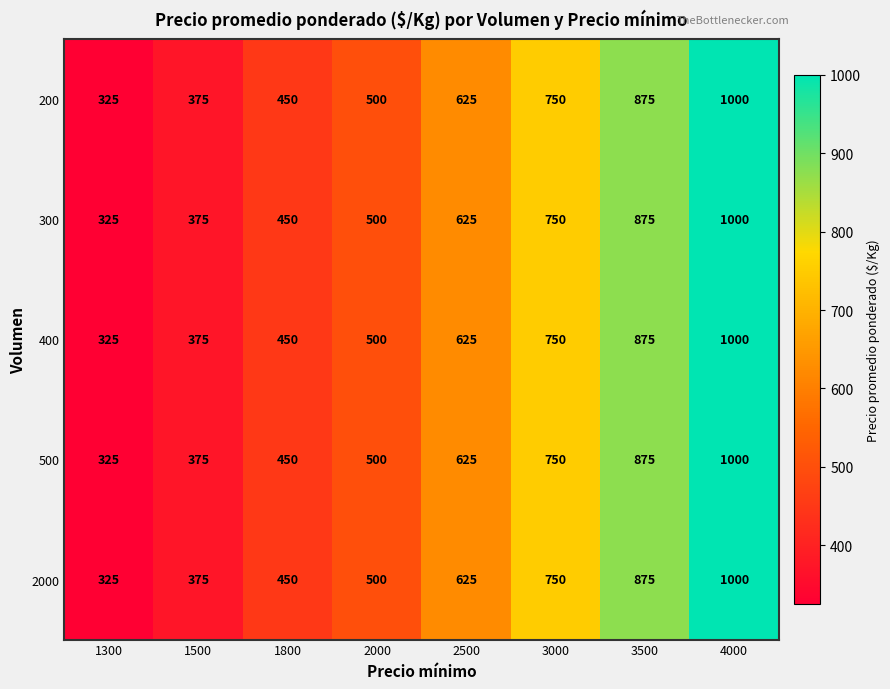

Which category has the lowest value in the 200 series?

1300